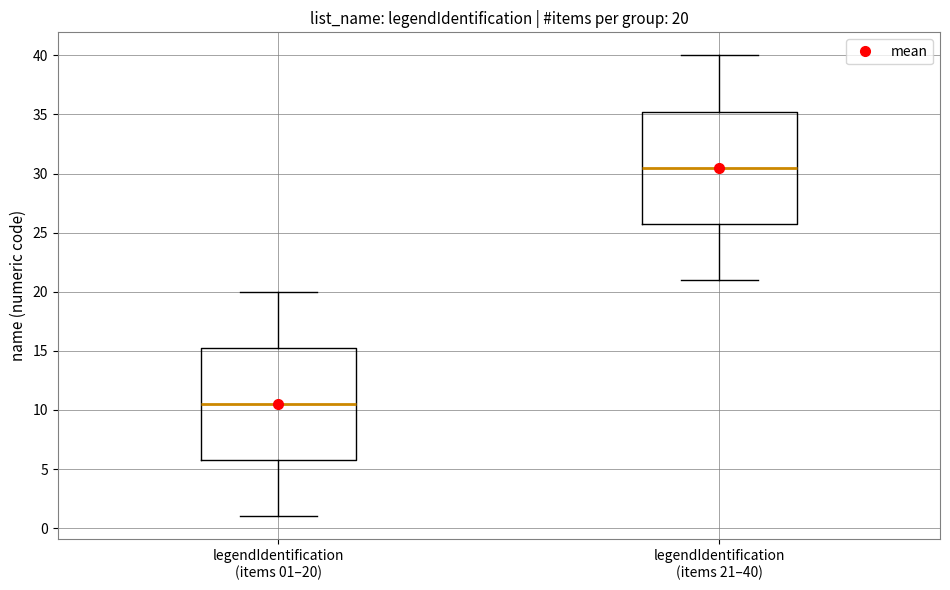

Which box's median line is the highest?

legendIdentification (items 21–40)